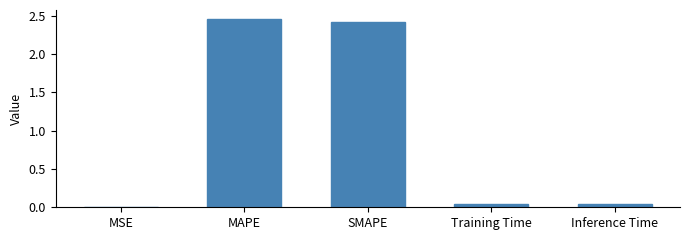

Is it true that the value at Training Time is 0.0?

True